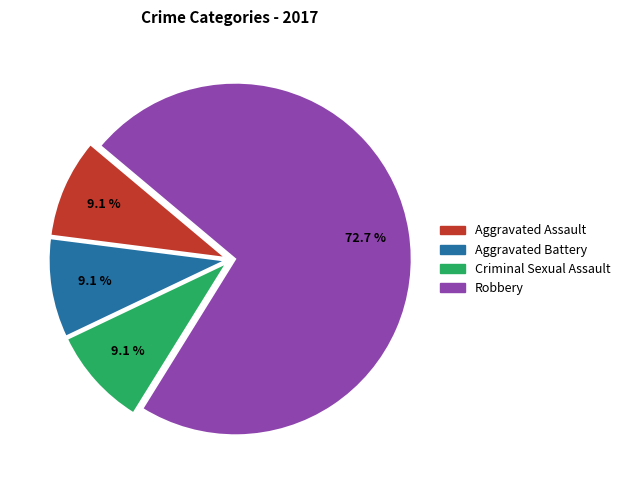

Which category has the biggest portion of the pie?

Robbery